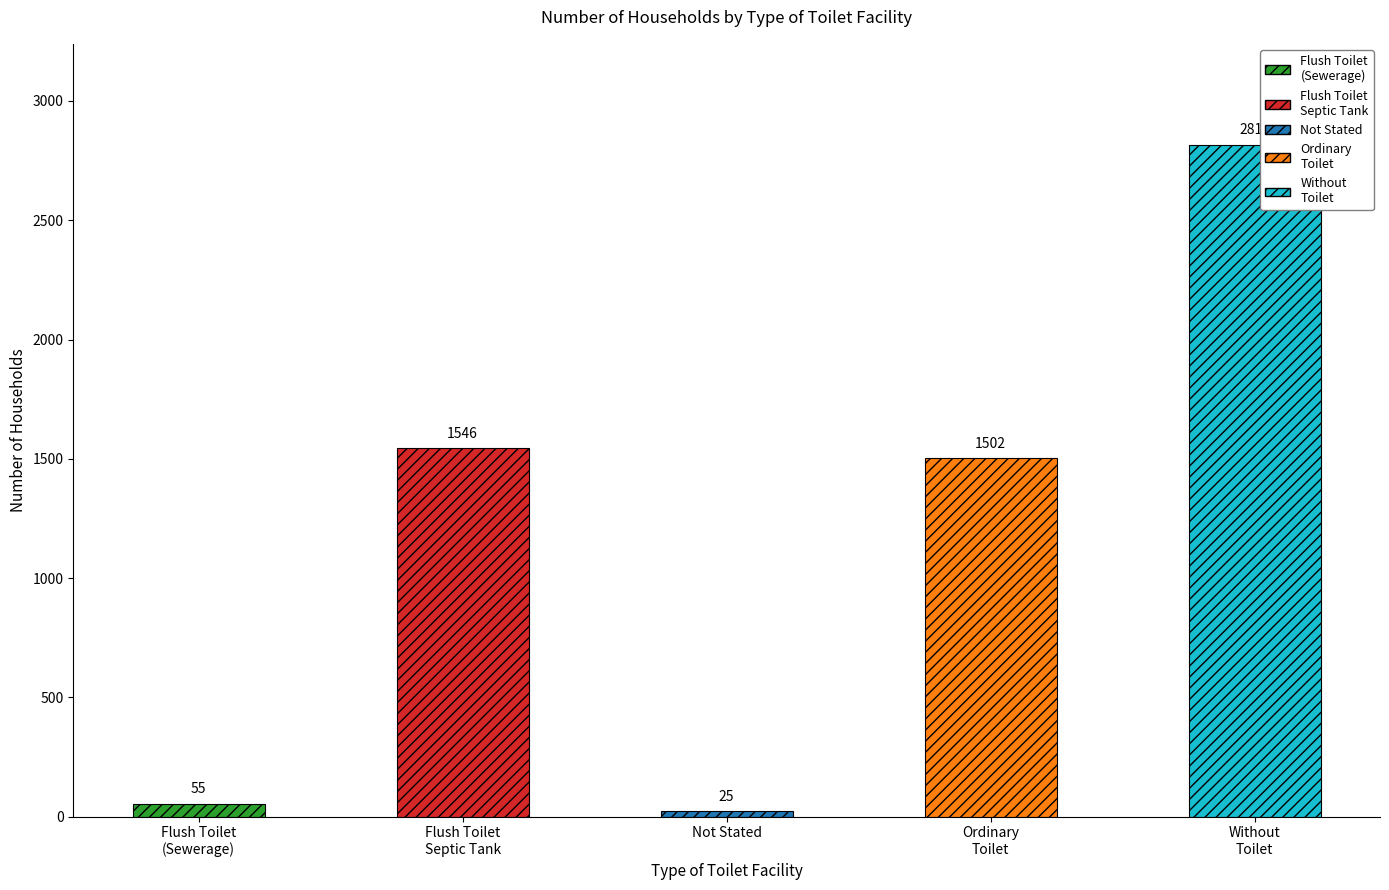

How many values are below 1502?

2